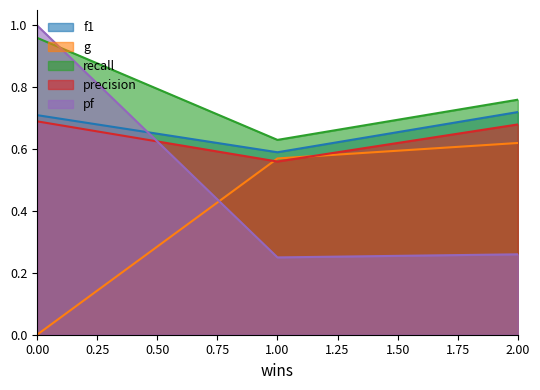

Reading left to right, transcribe all the data shown in this chart.

f1: 0=0.7	1=0.6	2=0.7
g: 0=0.0	1=0.6	2=0.6
recall: 0=1.0	1=0.6	2=0.8
precision: 0=0.7	1=0.6	2=0.7
pf: 0=1.0	1=0.2	2=0.3